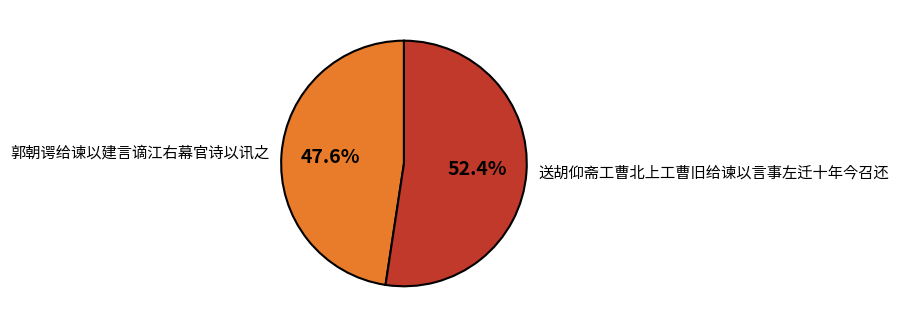

Is it true that 送胡仰斋工曹北上工曹旧给谏以言事左迁十年今召还 is 52% of the pie?

True